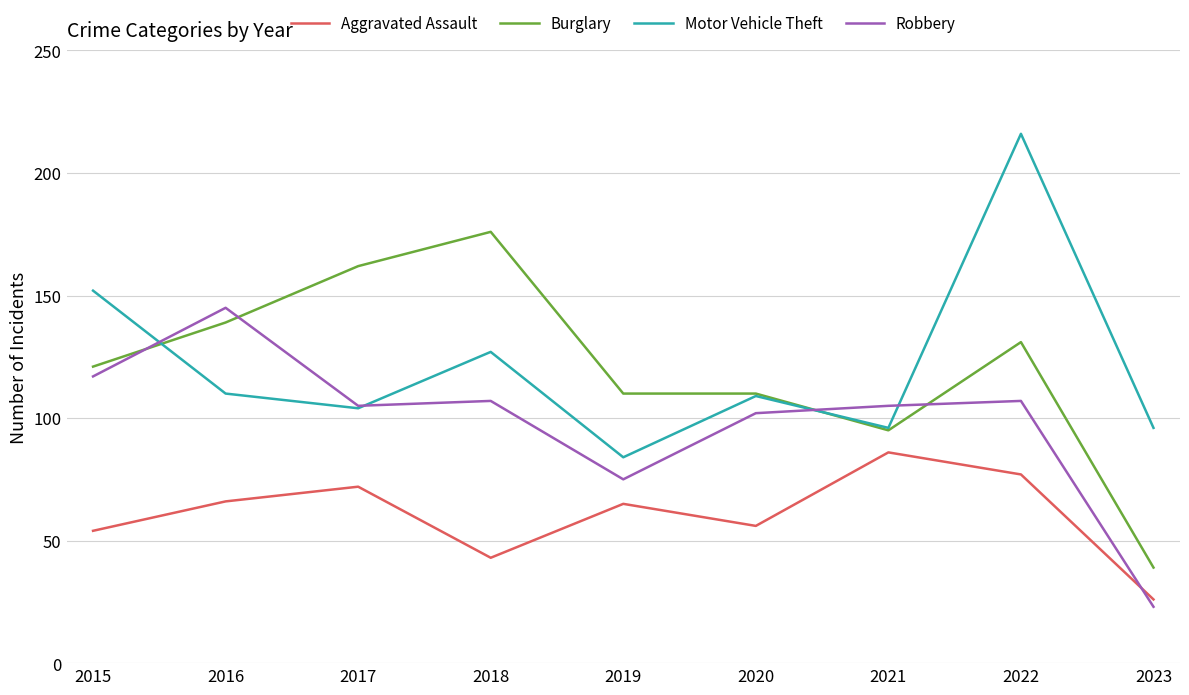

What is the average value of the Aggravated Assault series?

61